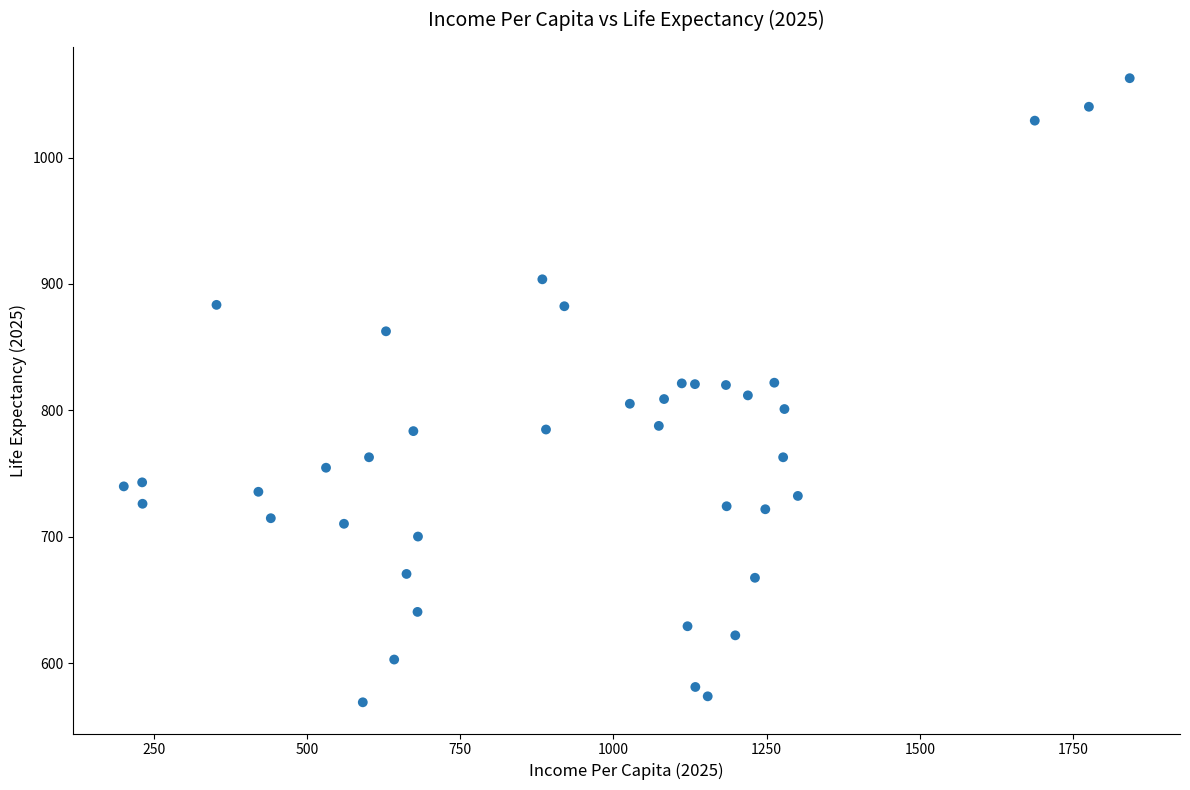

What is the range of X values (max minus min)?

1640.6